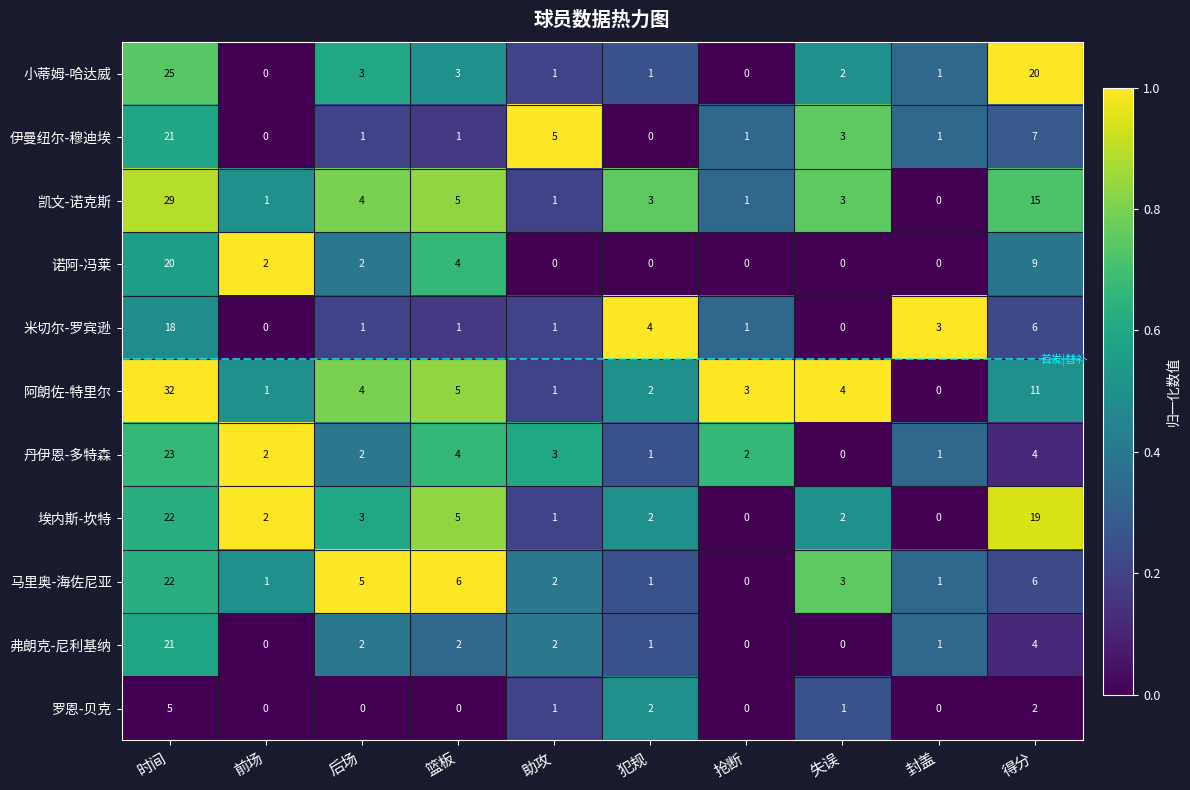

Which series has the widest spread of values?

阿朗佐-特里尔